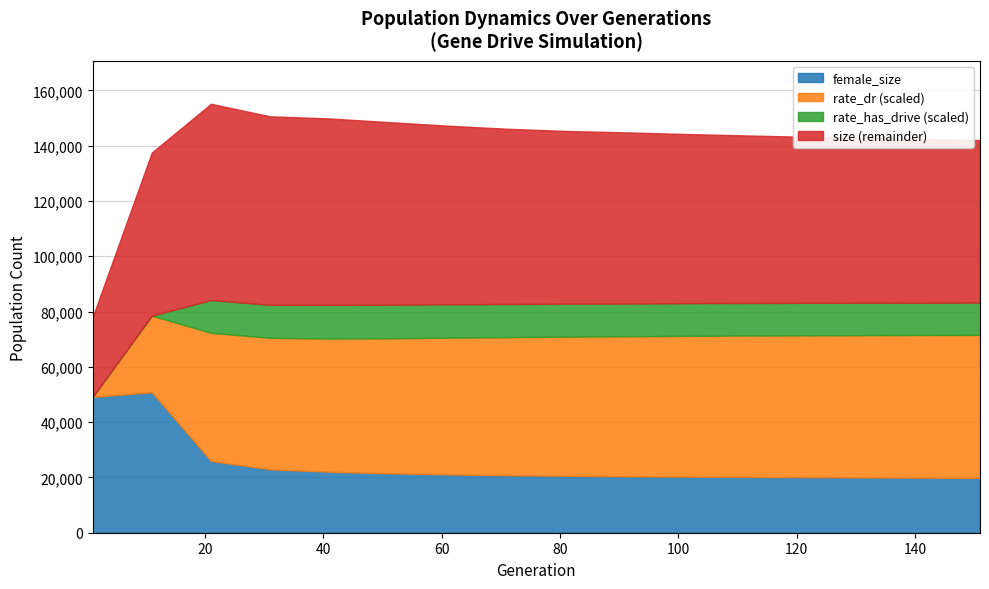

True or false: size has more than 0 interior local peaks.

True